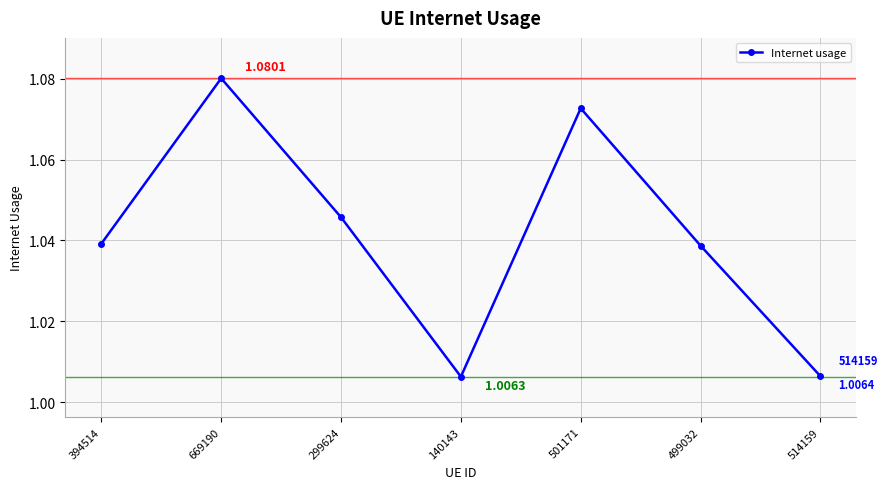

Rank the categories by value from lowest to highest.

140143, 514159, 499032, 394514, 299624, 501171, 669190